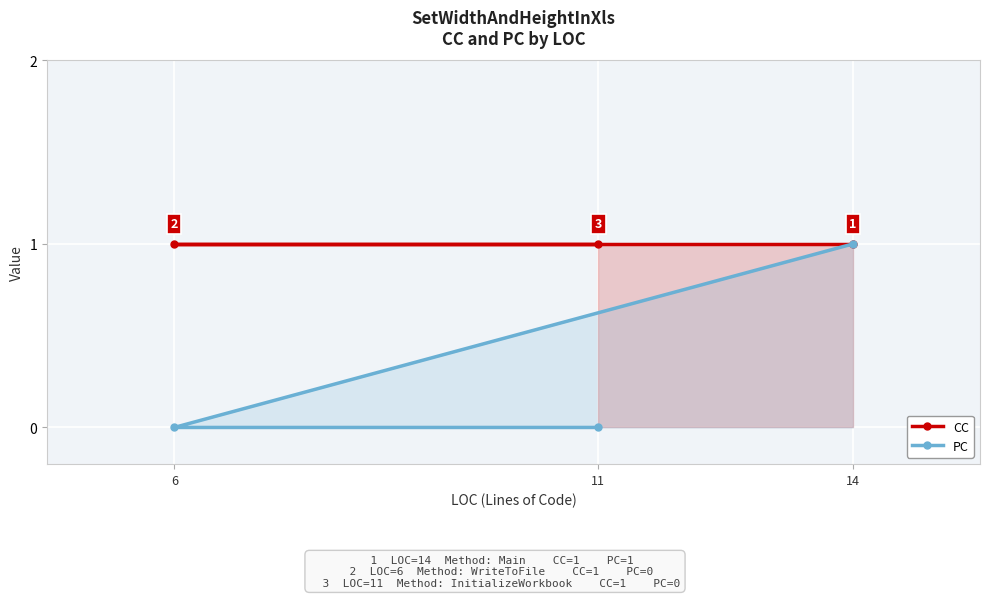

Is it true that PC equals 0 at 11?

True